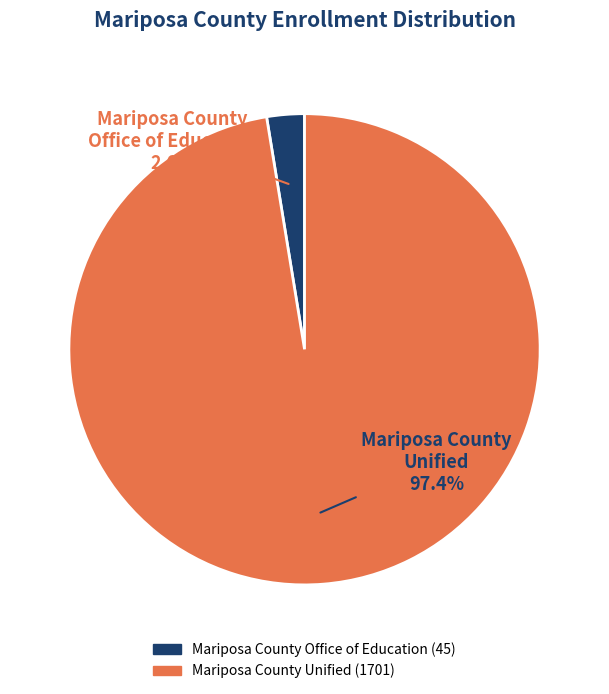

To the nearest percent, what is the difference between the Mariposa County Office of Education and Mariposa County Unified slice percentages?

95%